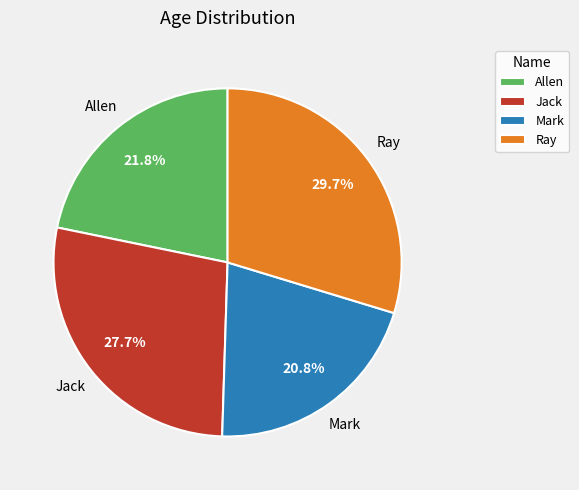

What percentage is the Ray slice, to the nearest percent?

30%